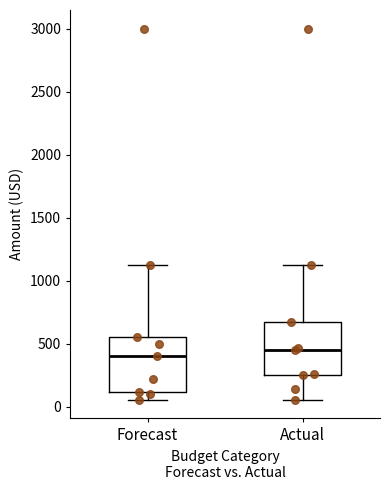

Where does the median line of the box for Actual sit on the y-axis? The values are not printed on the chart, so give them approximately, as read against the axis.

450